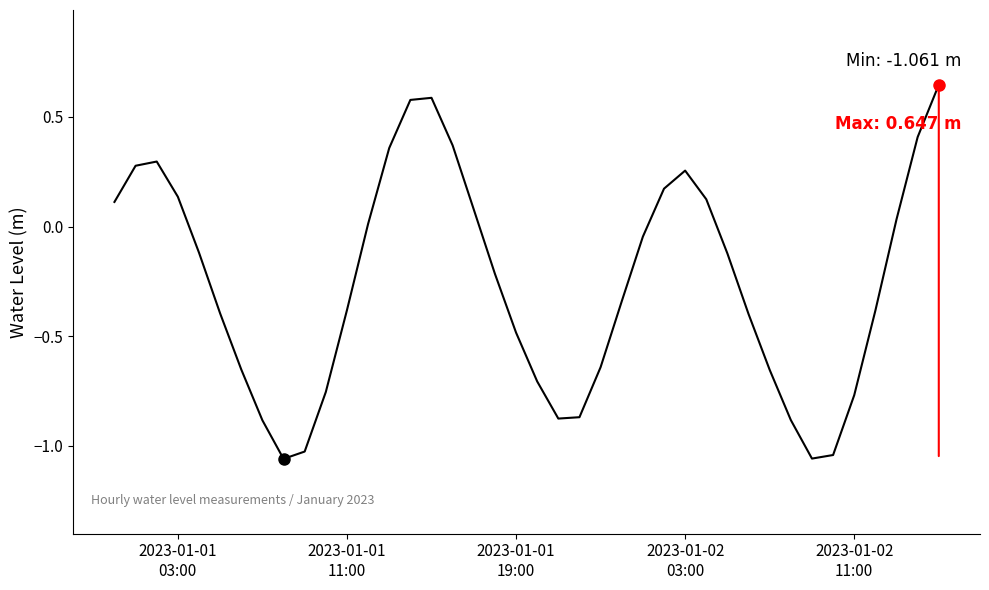

What is the difference between the maximum and minimum values?

1.7